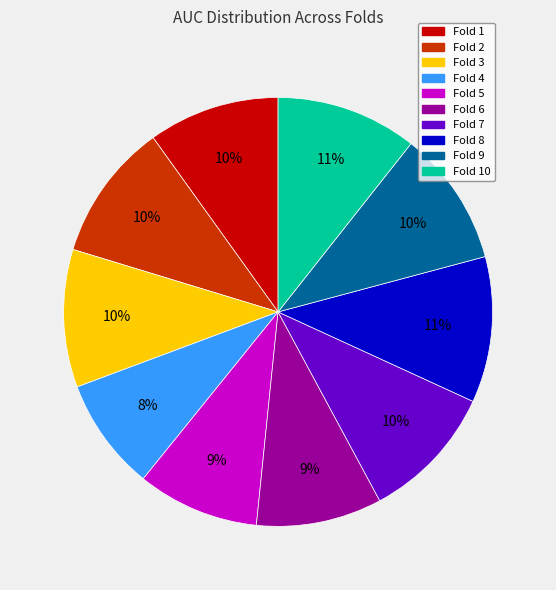

Is there a majority slice in this chart?

No